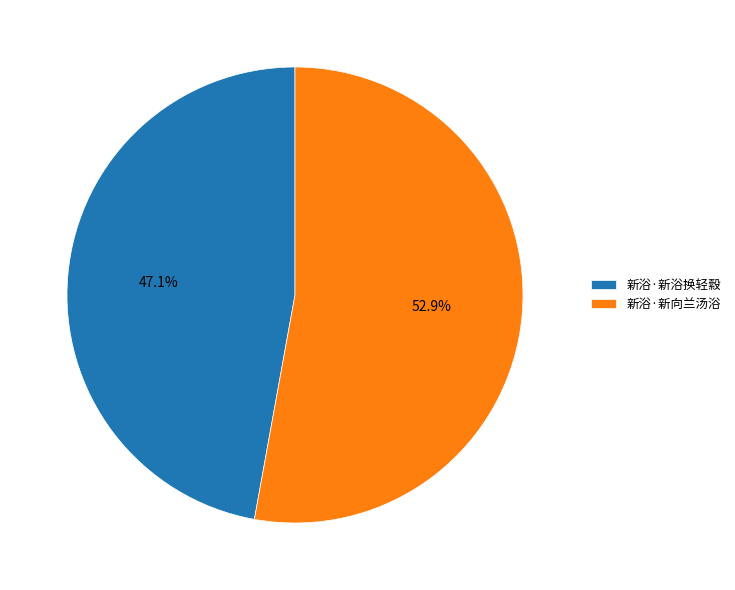

Is it true that 新浴·新向兰汤浴 is 53% of the pie?

True